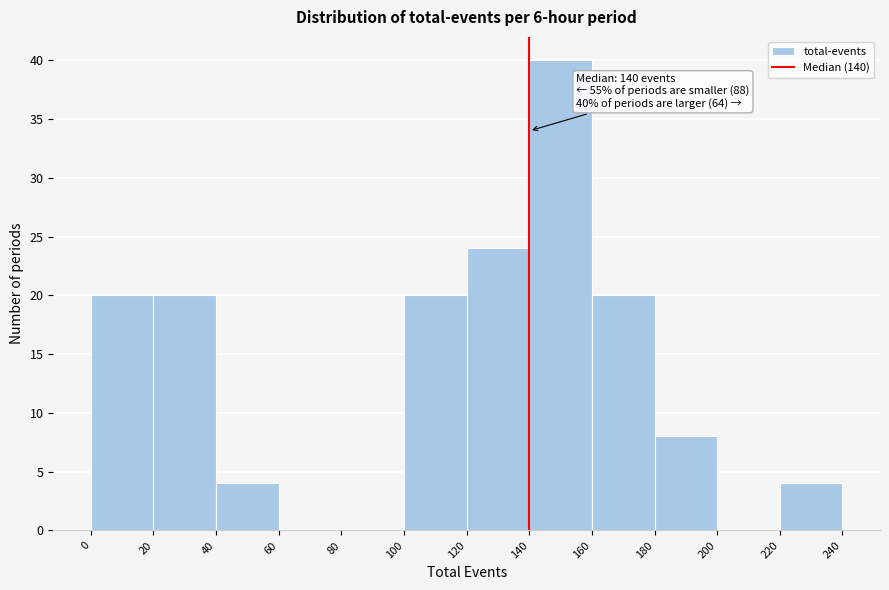

Over which range of the x-axis is the bar tallest?

140 to 160